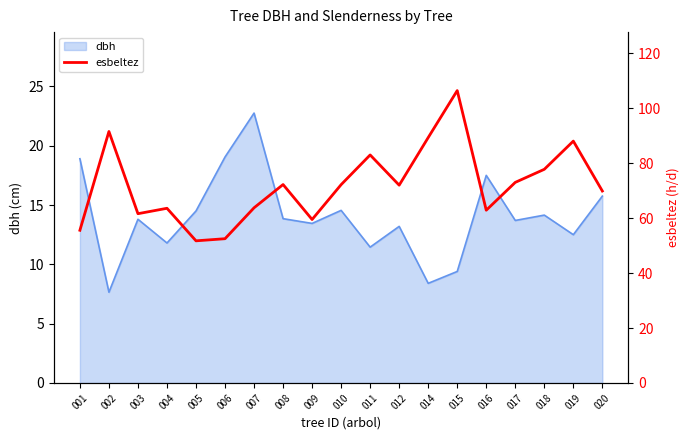

What is the value of the 15th point from the left?

62.9